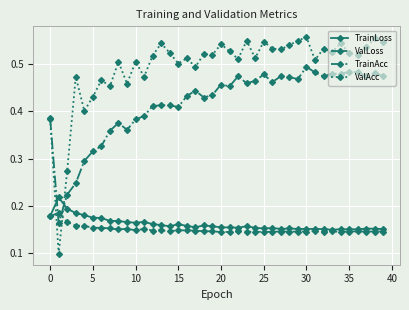

In ValAcc, how many points are higher than both neighbors (excluding endpoints)?

14